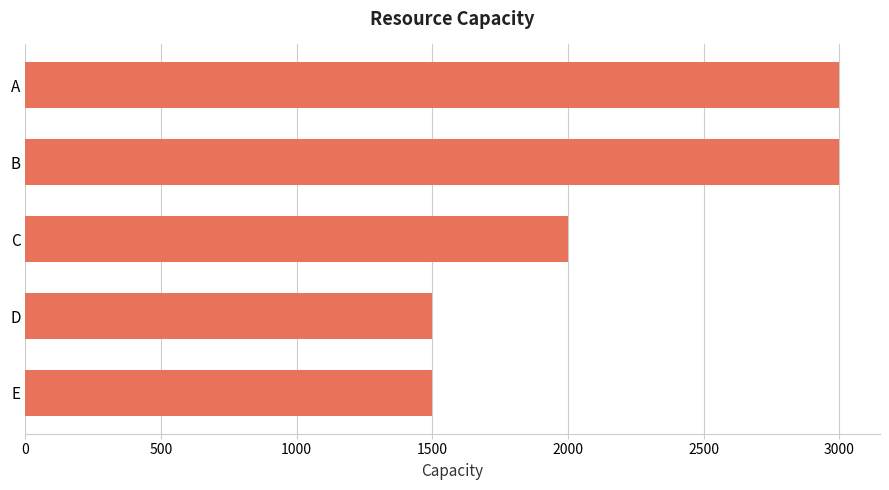

Is it true that the value at D is 1500?

True